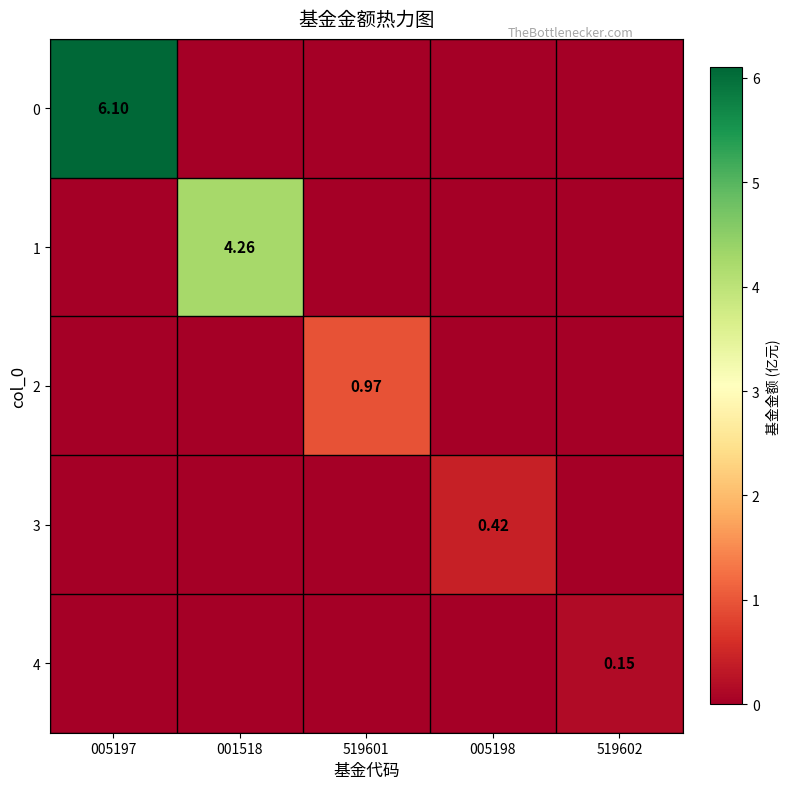

At which label is 4 closest to 0?

005197